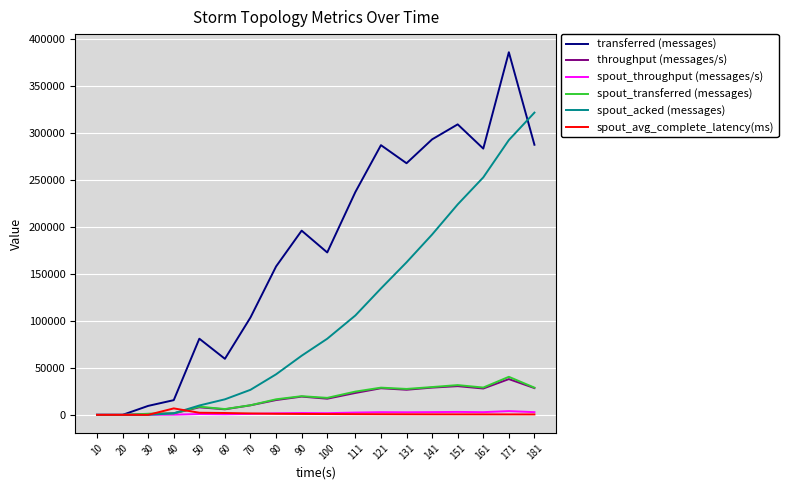

At which label is transferred (messages) closest to 193210?

90